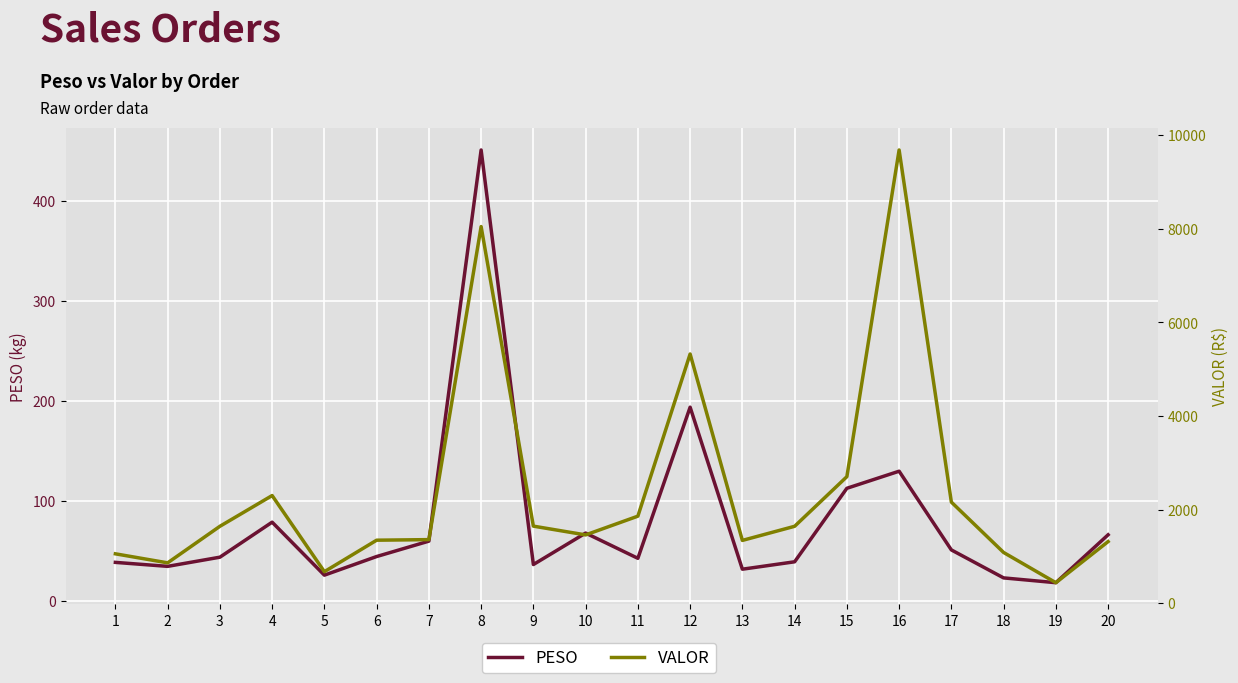

What is the smallest value displayed?

18.1